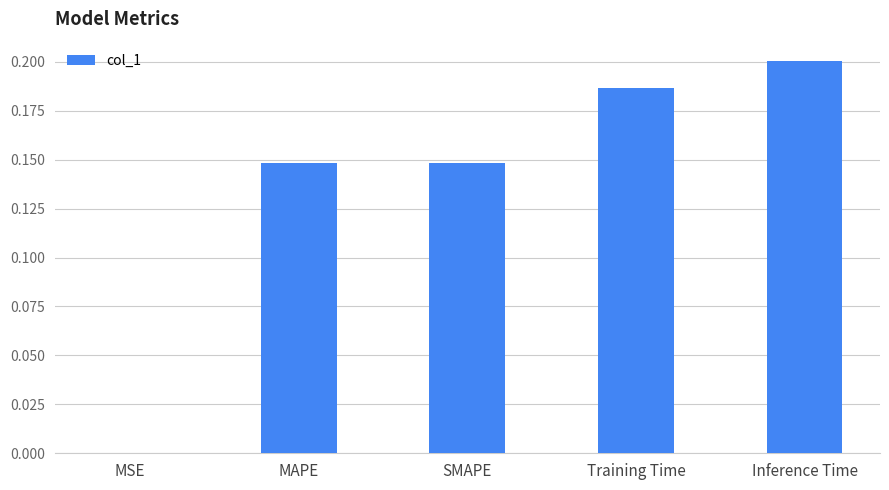

What is the sum of the values at MAPE and SMAPE?

0.3